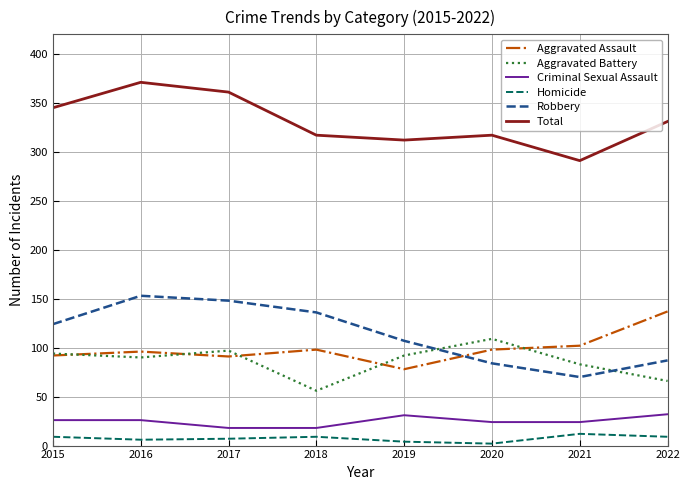

Is the value of Criminal Sexual Assault at 2019 greater than the value of Aggravated Battery at 2021?

No